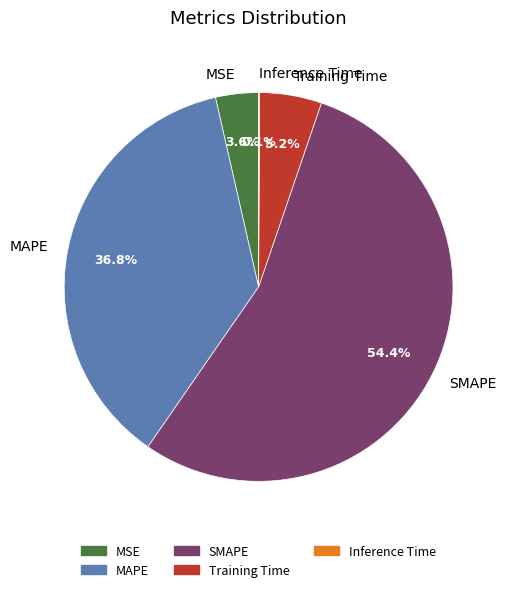

What is the majority slice?

SMAPE